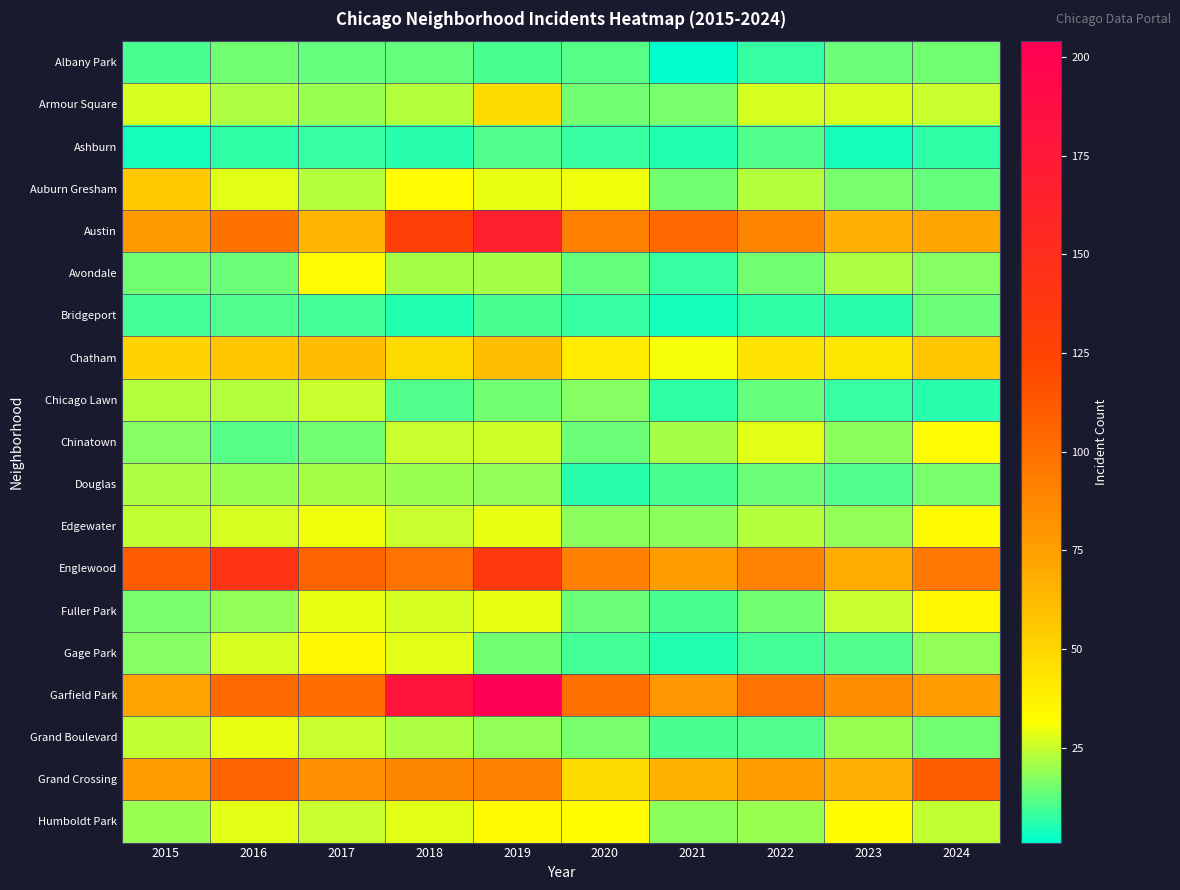

Which series has the widest spread of values?

Garfield Park